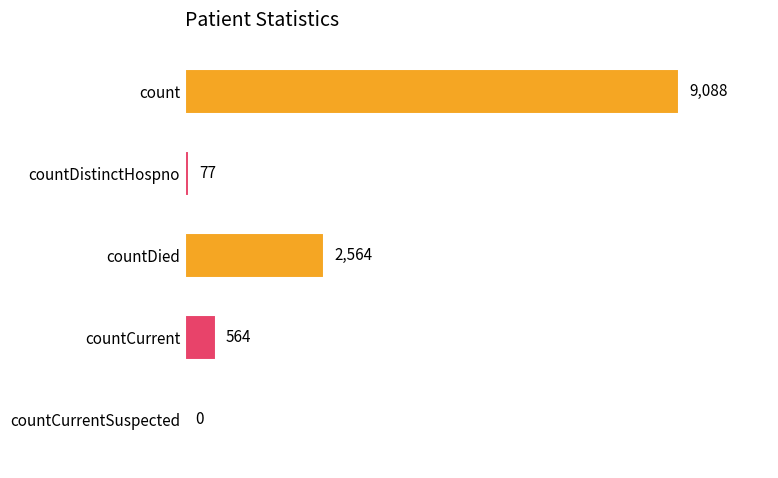

Reading top to bottom, what are all the values shown in this chart?

count=9088	countDistinctHospno=77	countDied=2564	countCurrent=564	countCurrentSuspected=0